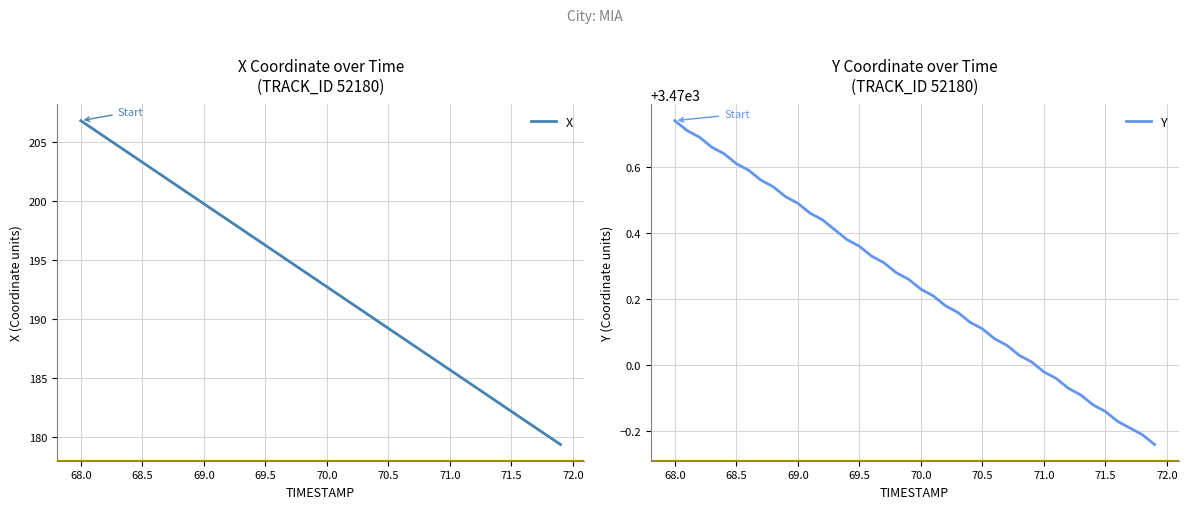

Rank the series by their maximum value, from highest to lowest.

Y, X